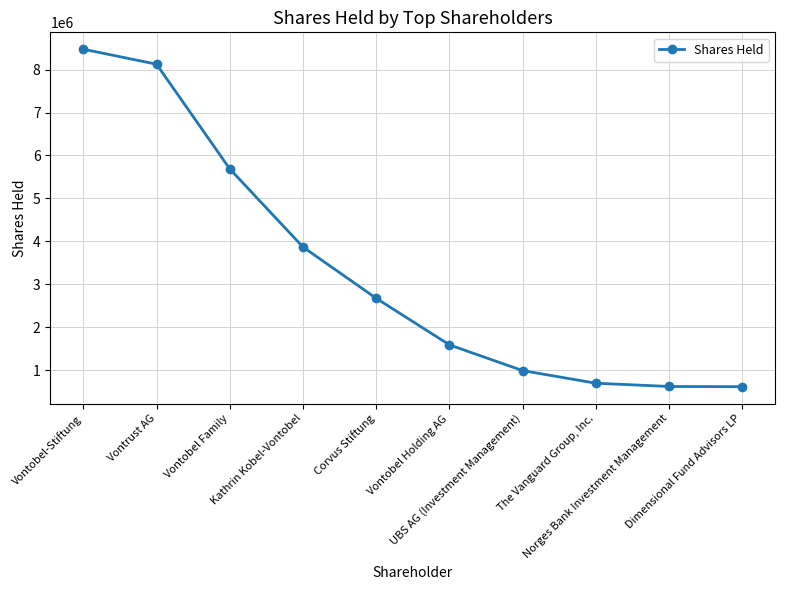

Does the chart have visible grid lines?

Yes